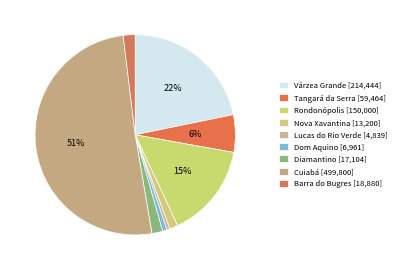

Count the number of slices in the pie.

9